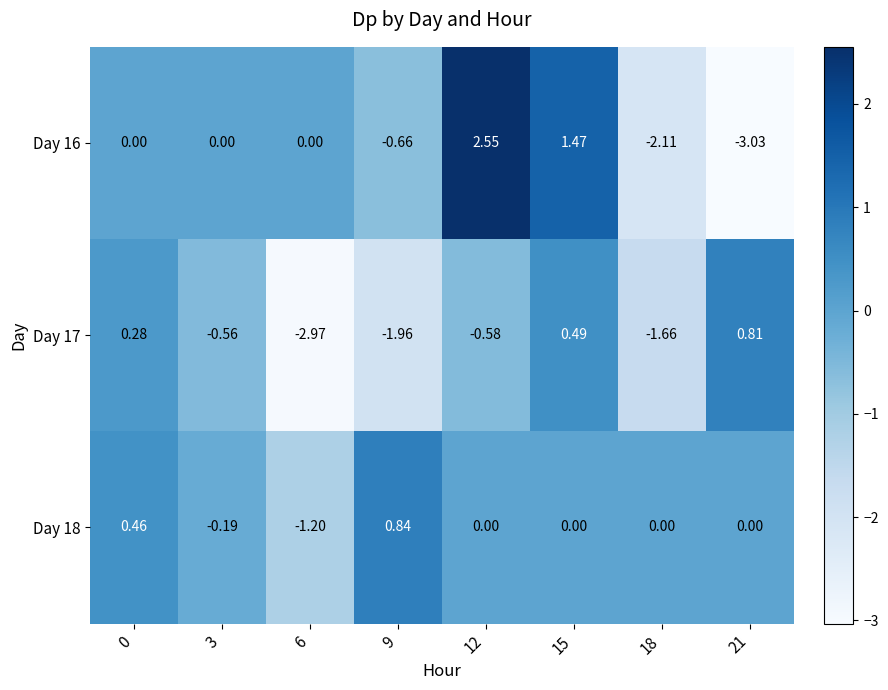

Is the value of Day 17 at 21 greater than the value of Day 18 at 9?

No